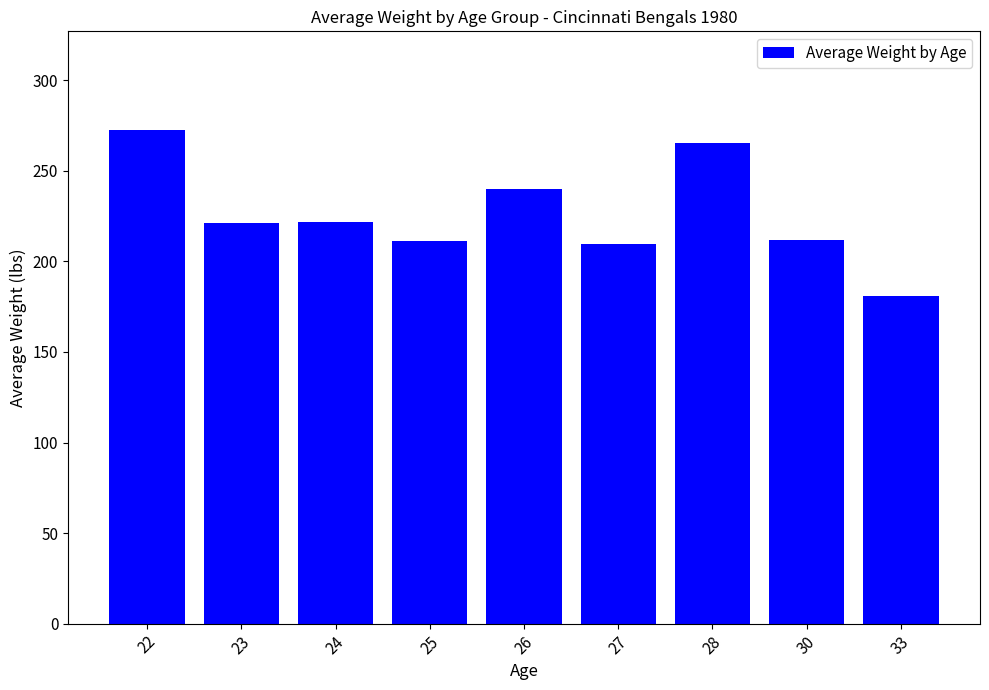

Does the chart contain stacked bars?

No